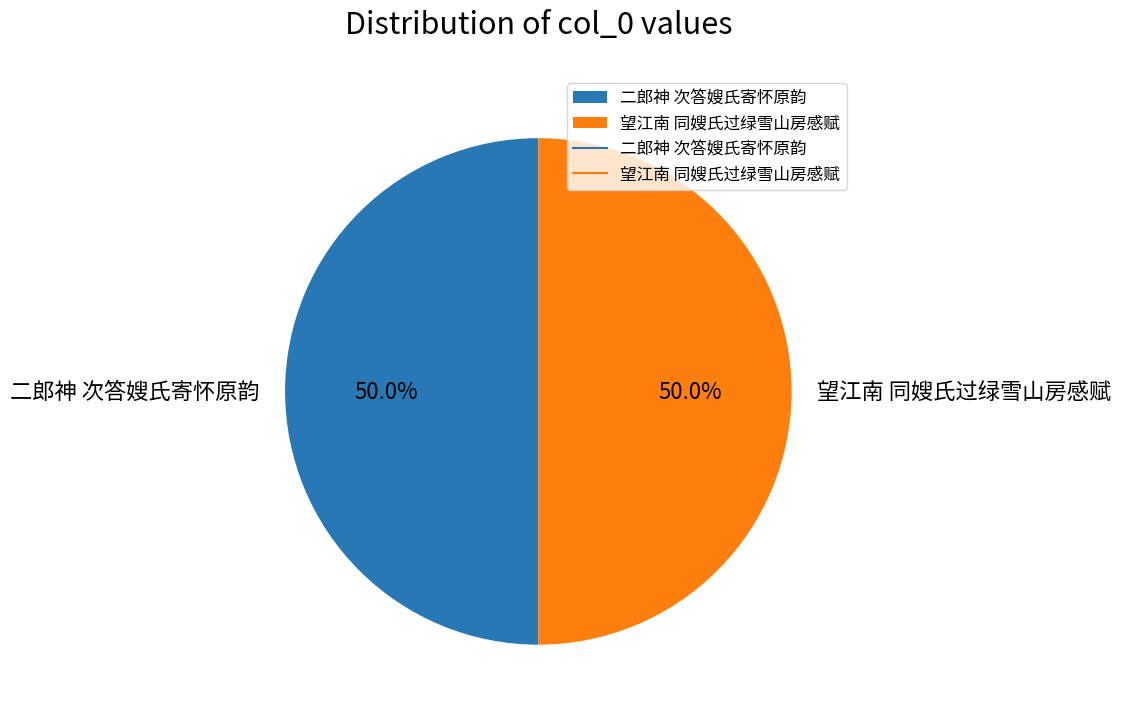

What is the ratio of the value at 望江南 同嫂氏过绿雪山房感赋 to the value at 二郎神 次答嫂氏寄怀原韵?

1.0